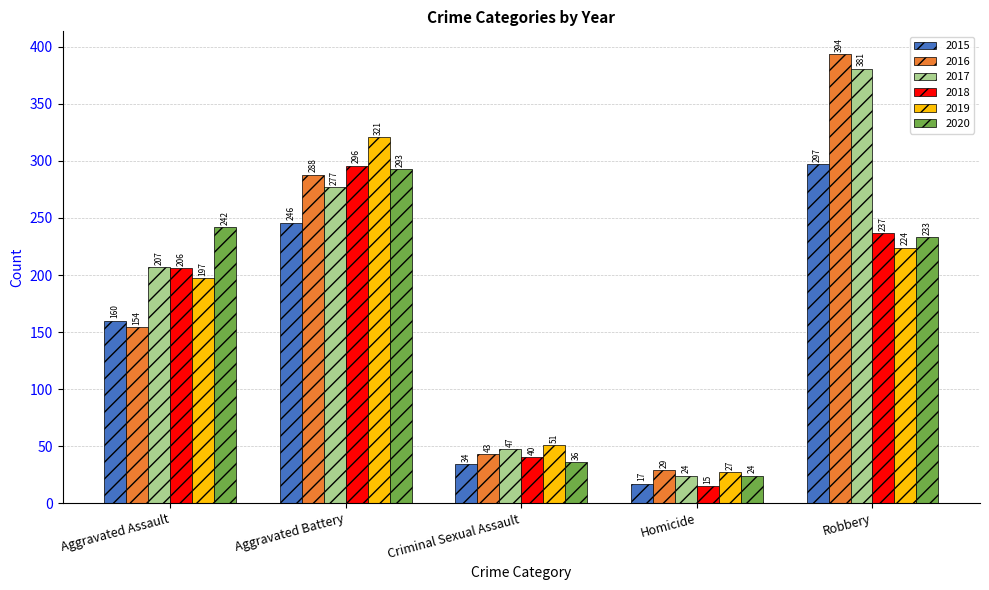

Which series has the widest spread of values?

2016